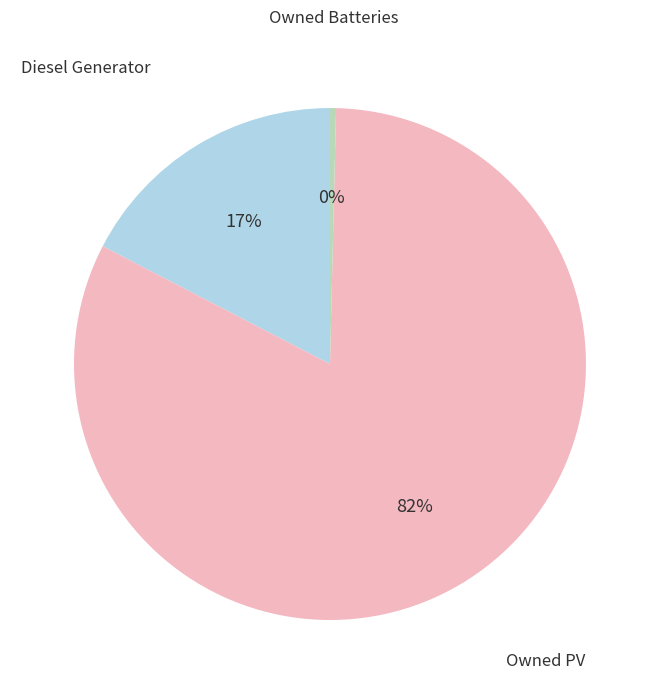

Does any single category account for the majority?

Yes